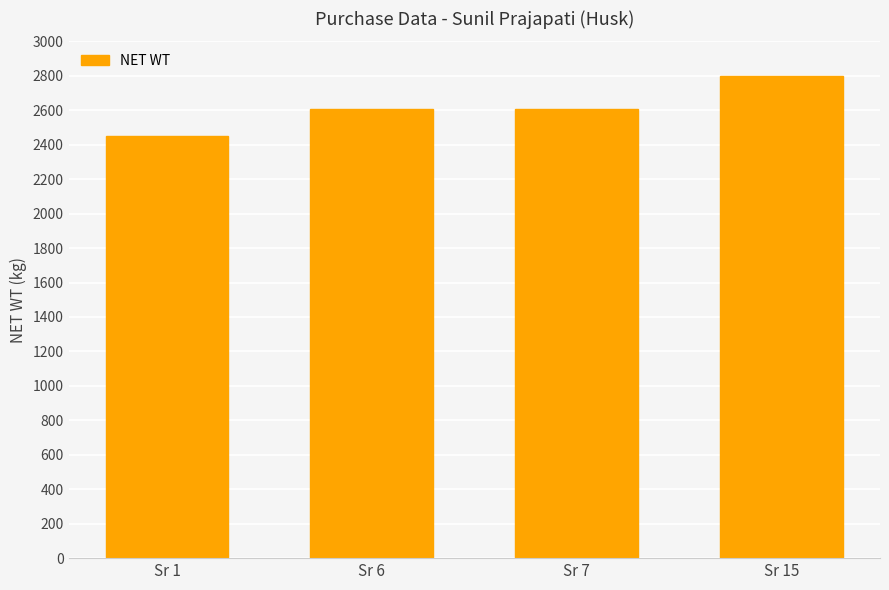

Which label corresponds to the largest value in the chart?

Sr 15